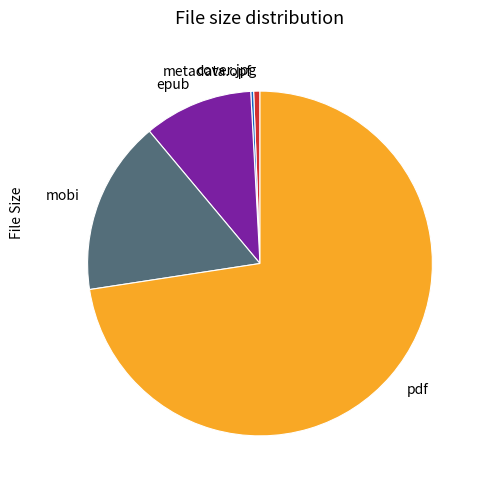

What is the largest slice in the pie chart?

pdf